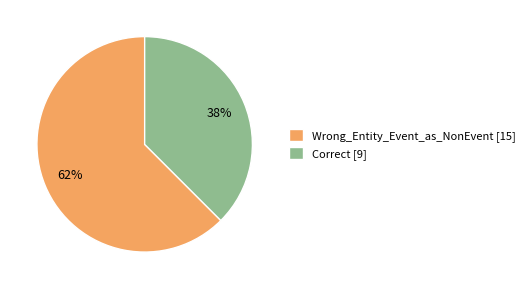

Is there any slice that represents more than half of the pie?

Yes